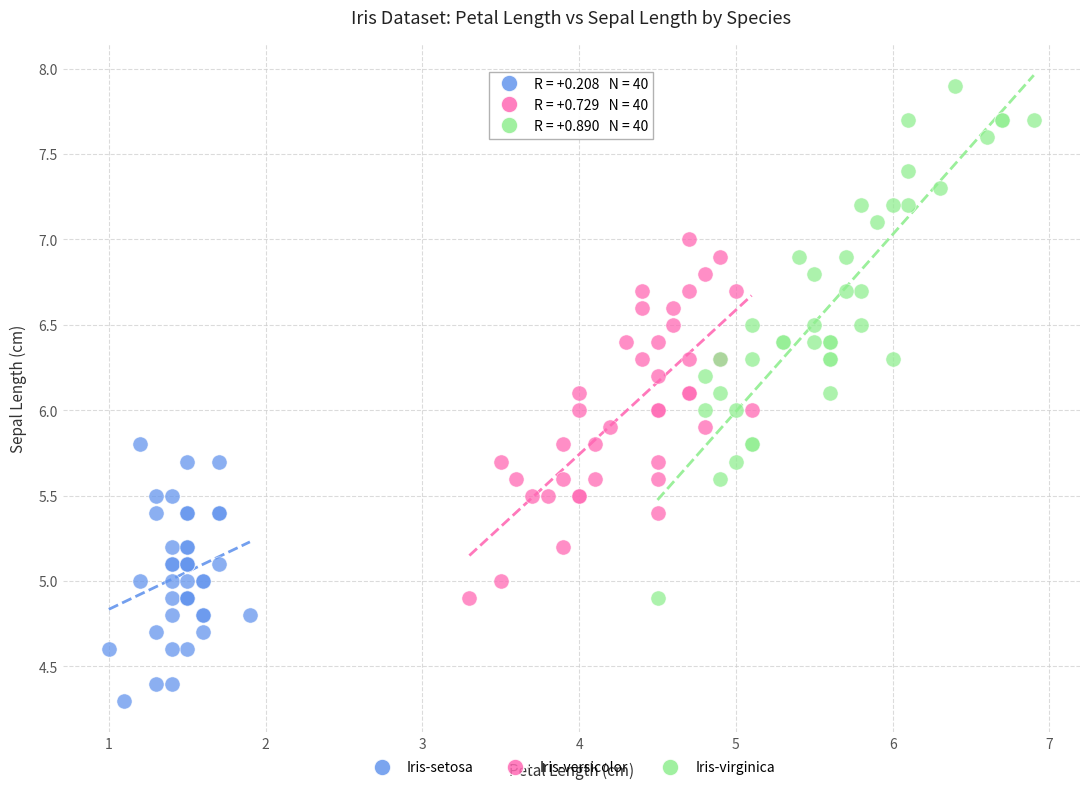

What are all the series names shown in the legend?

Iris-setosa, Iris-versicolor, Iris-virginica